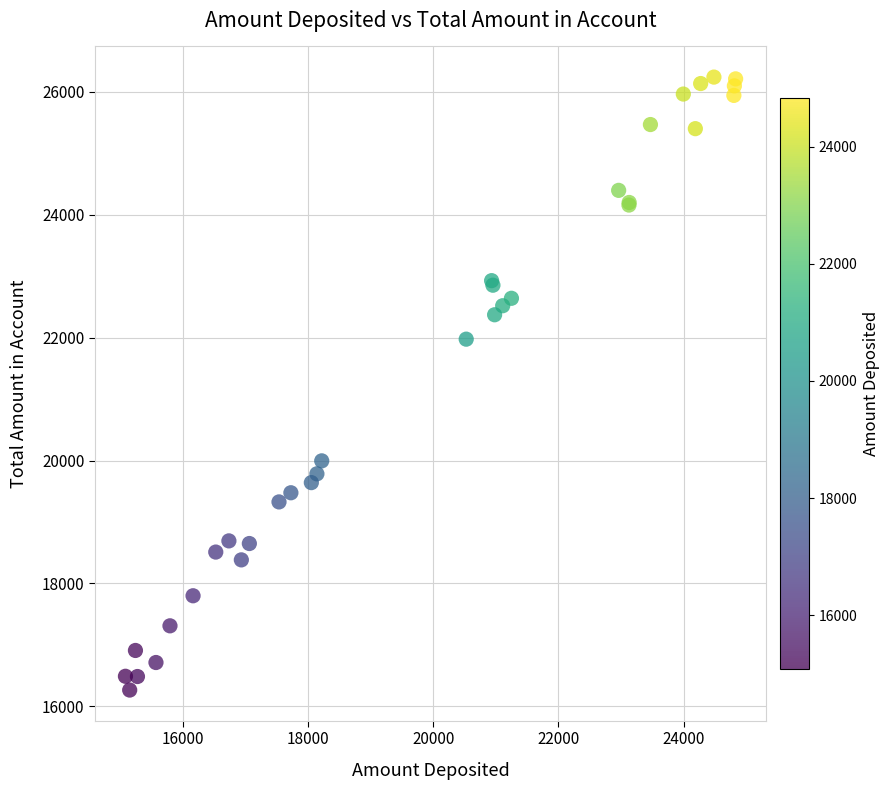

What Y value in the scatter plot is closest to 21252?

21975